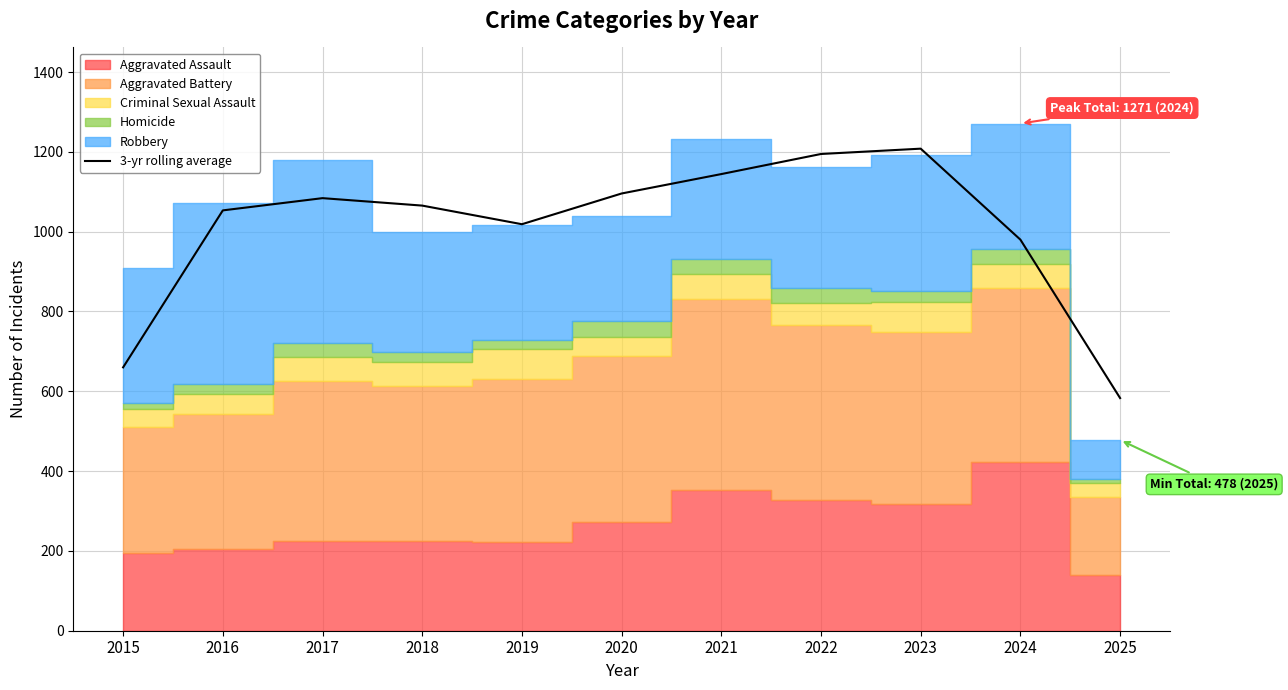

Reading left to right, extract all data points from this chart.

2015=660.0	2016=1053.3	2017=1084.0	2018=1065.3	2019=1018.7	2020=1095.7	2021=1144.3	2022=1194.7	2023=1208.0	2024=980.0	2025=583.0